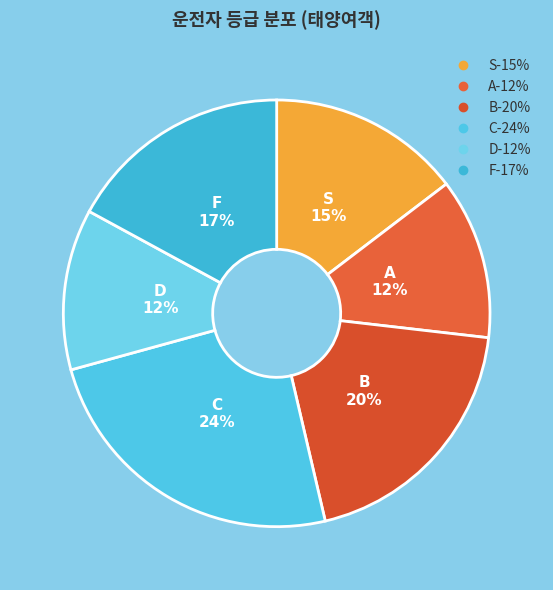

Is the sum of C and A greater than half?

No